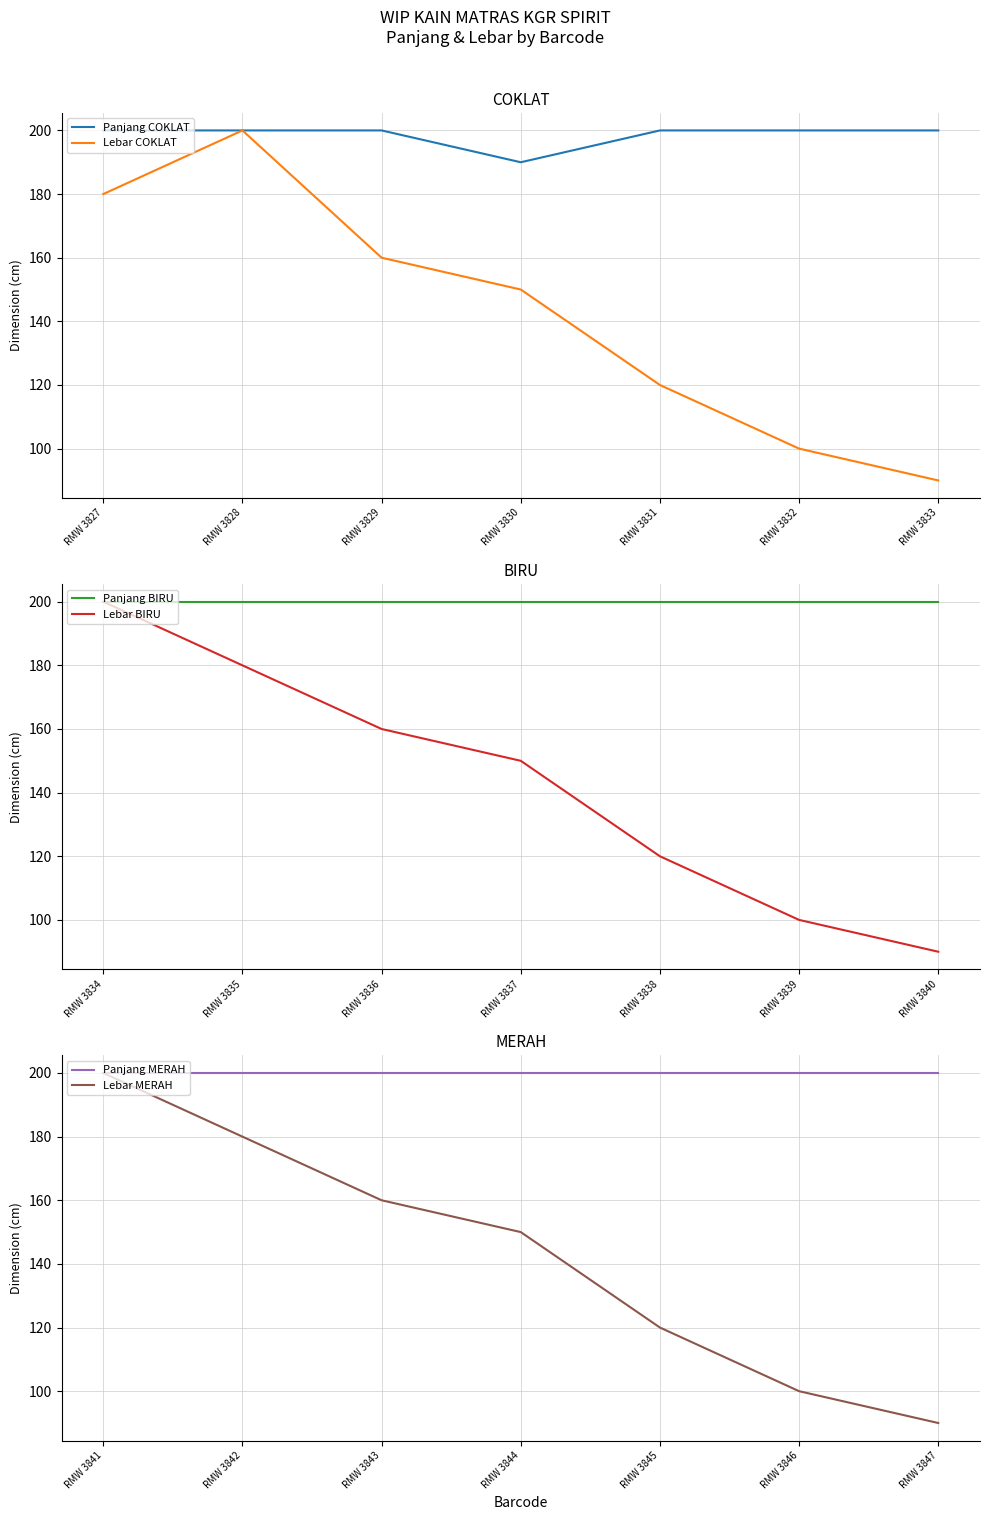

Is it true that Lebar COKLAT equals 346 at RMW 3828?

False